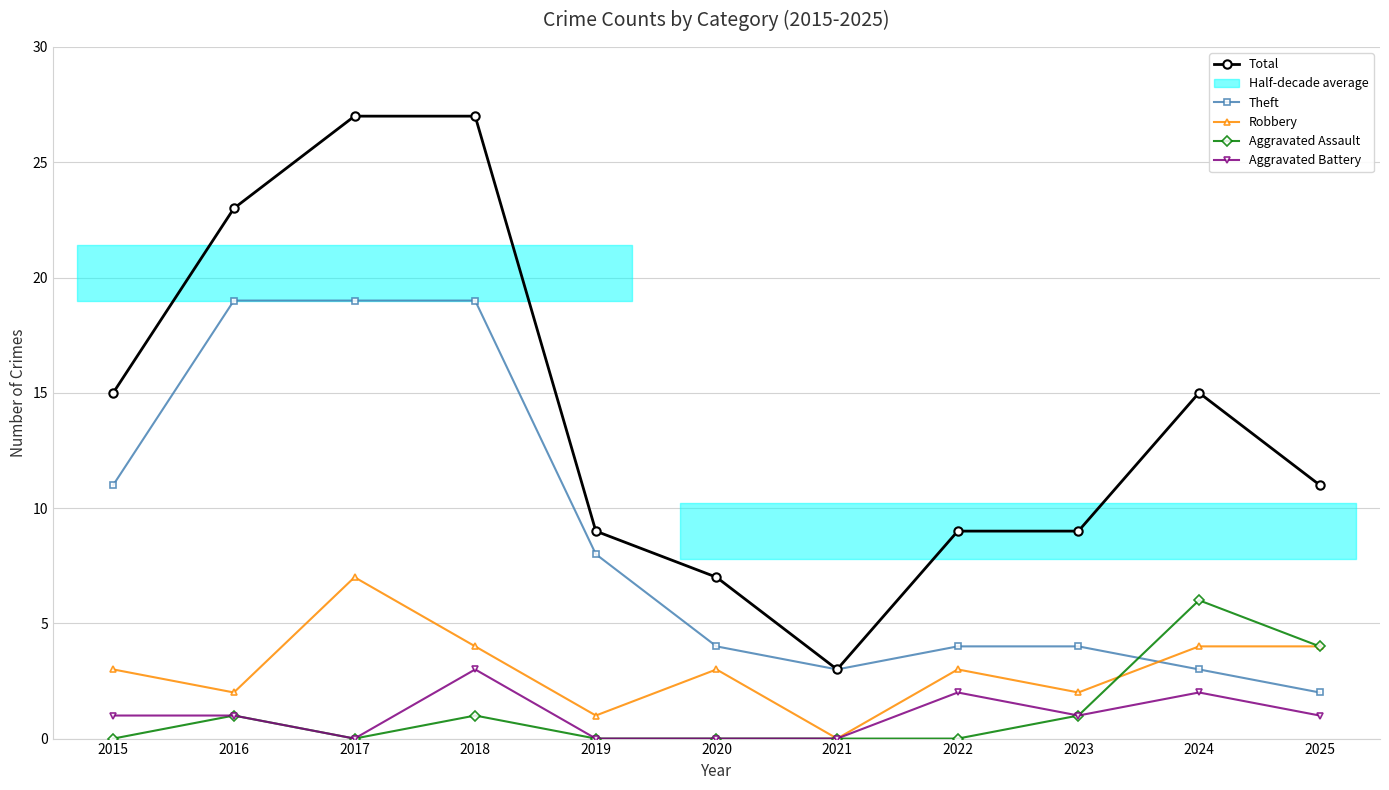

List the series in order of their peak value, highest first.

Total, Theft, Robbery, Aggravated Assault, Aggravated Battery